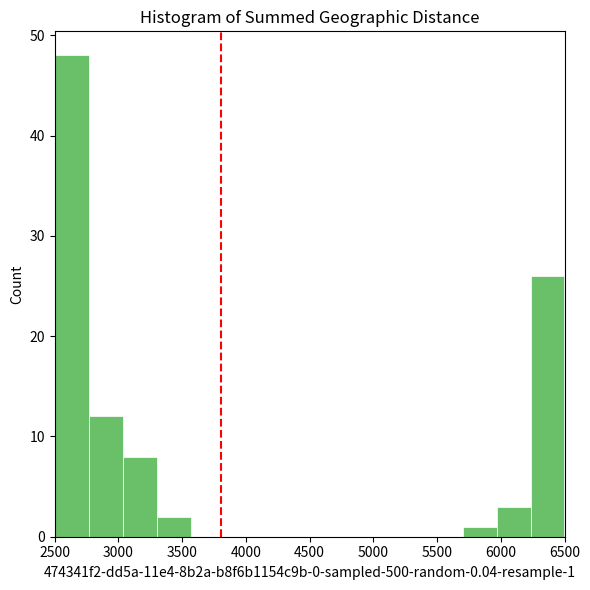

Over which range of the x-axis is the bar tallest?

2500 to 2750